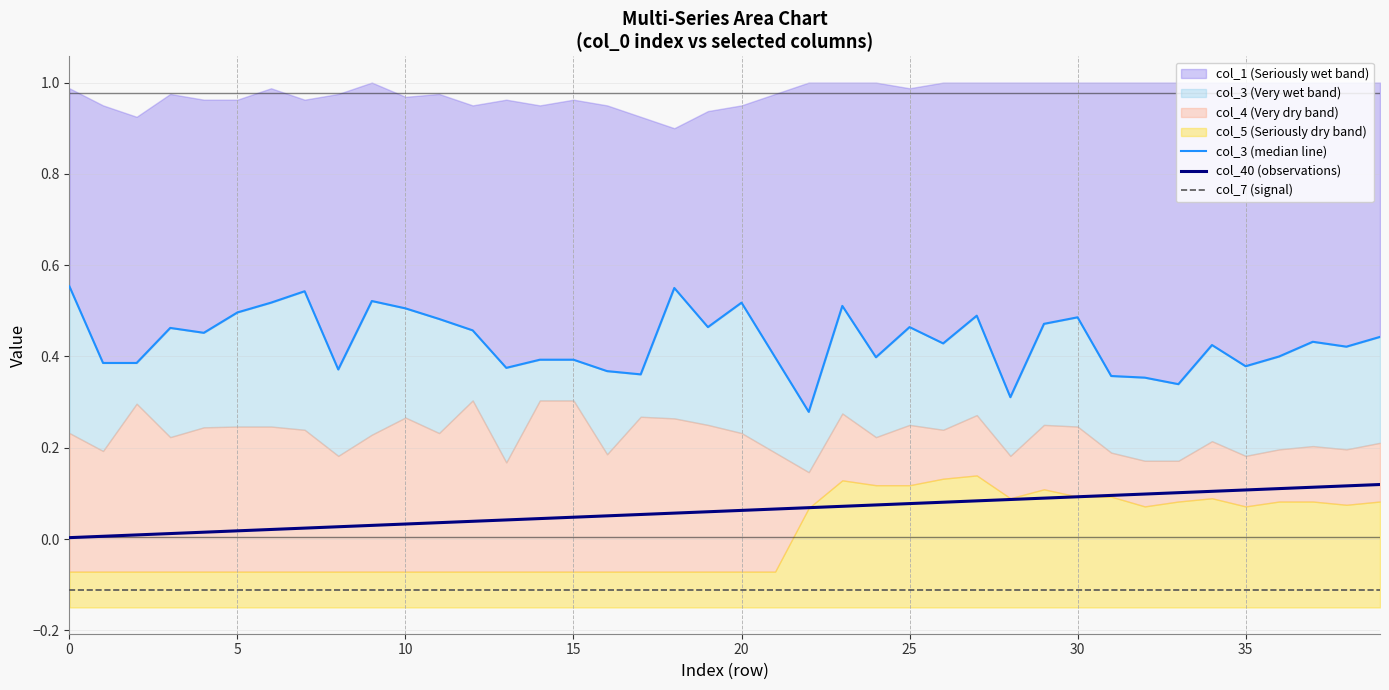

At how many categories does at least one series exceed 0?

40